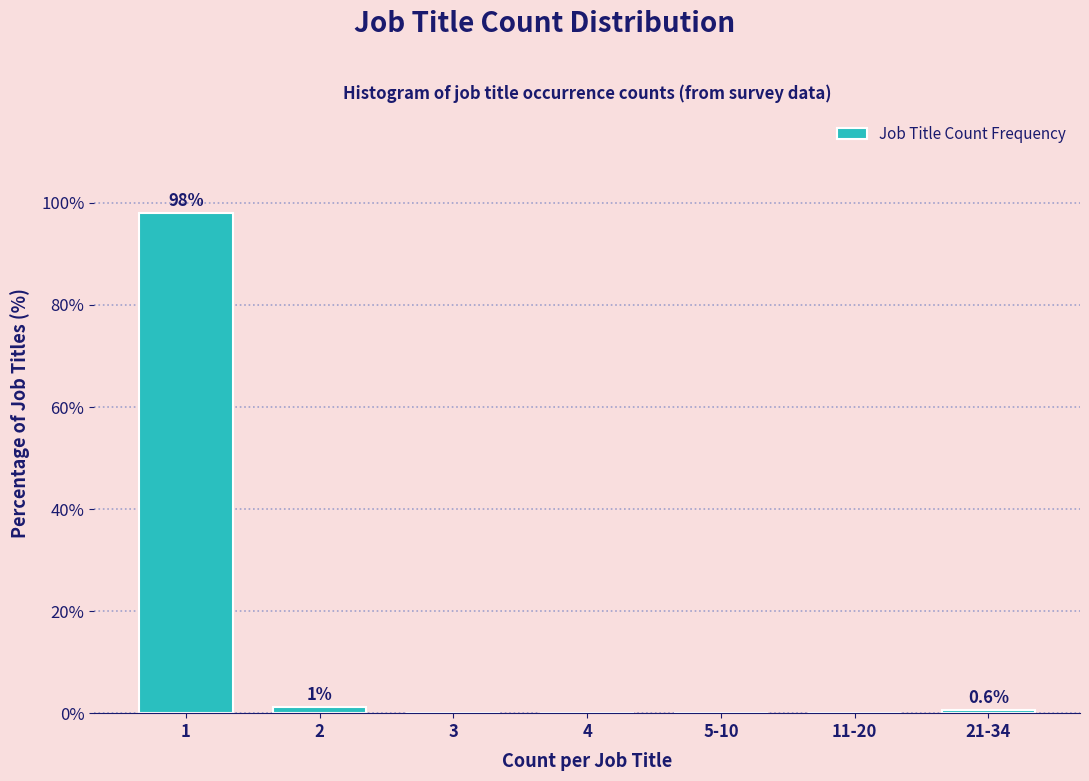

Reading left to right, list all the values displayed in this chart.

1=98.1	2=1.3	3=0.0	4=0.0	5-10=0.0	11-20=0.0	21-34=0.6